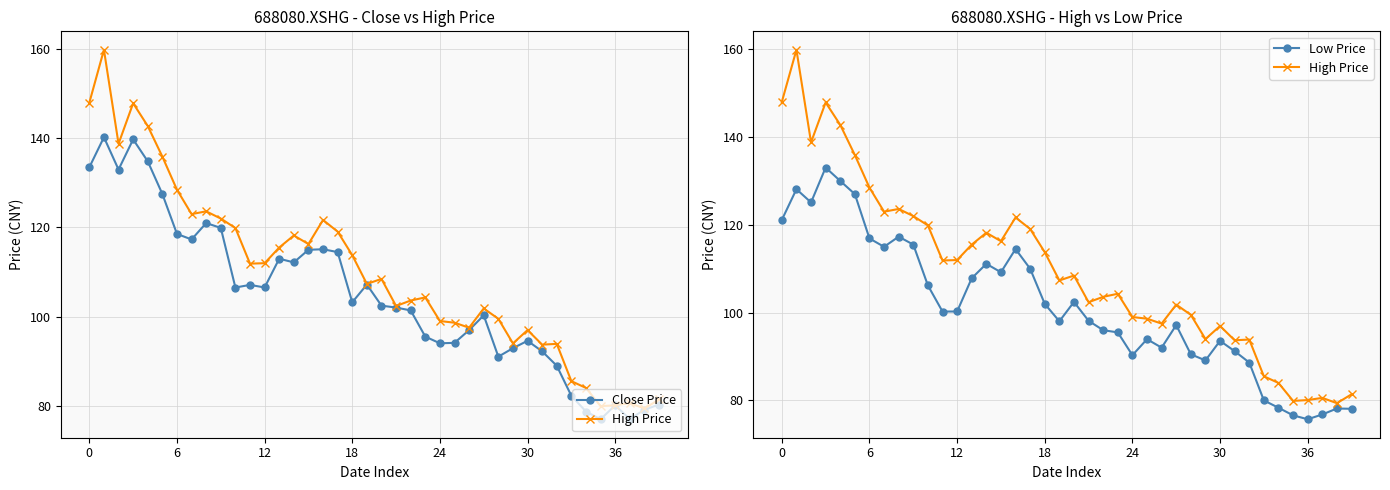

What is the greatest value displayed?

159.9